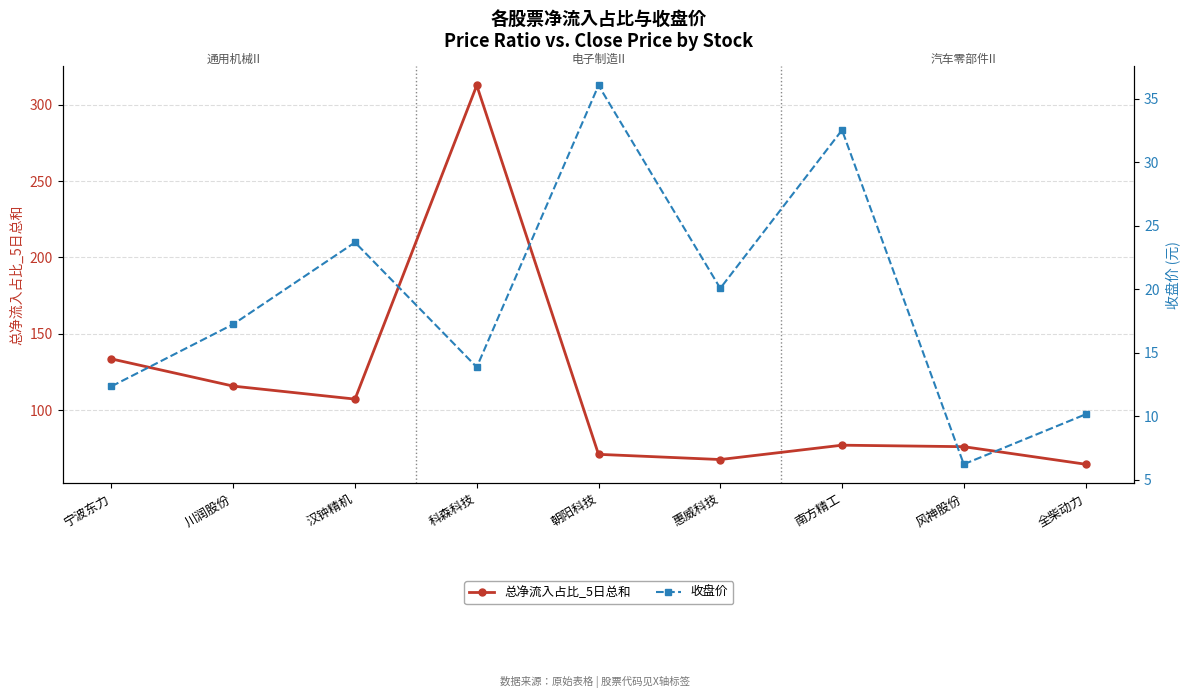

What is the value of the 总净流入占比_5日总和 point at the 4th from the left?

312.6